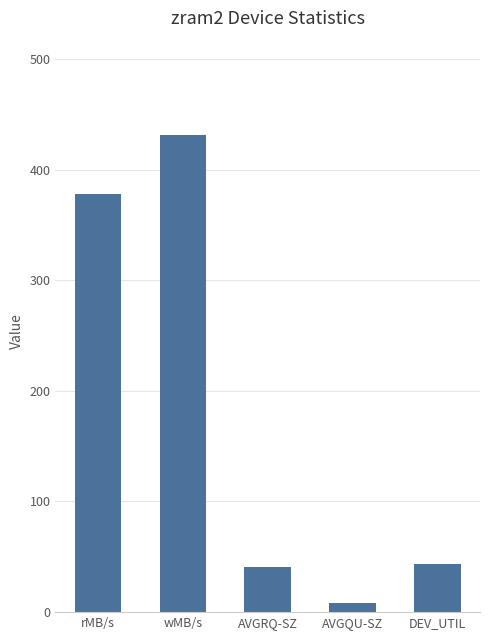

How many bars are there in total?

5